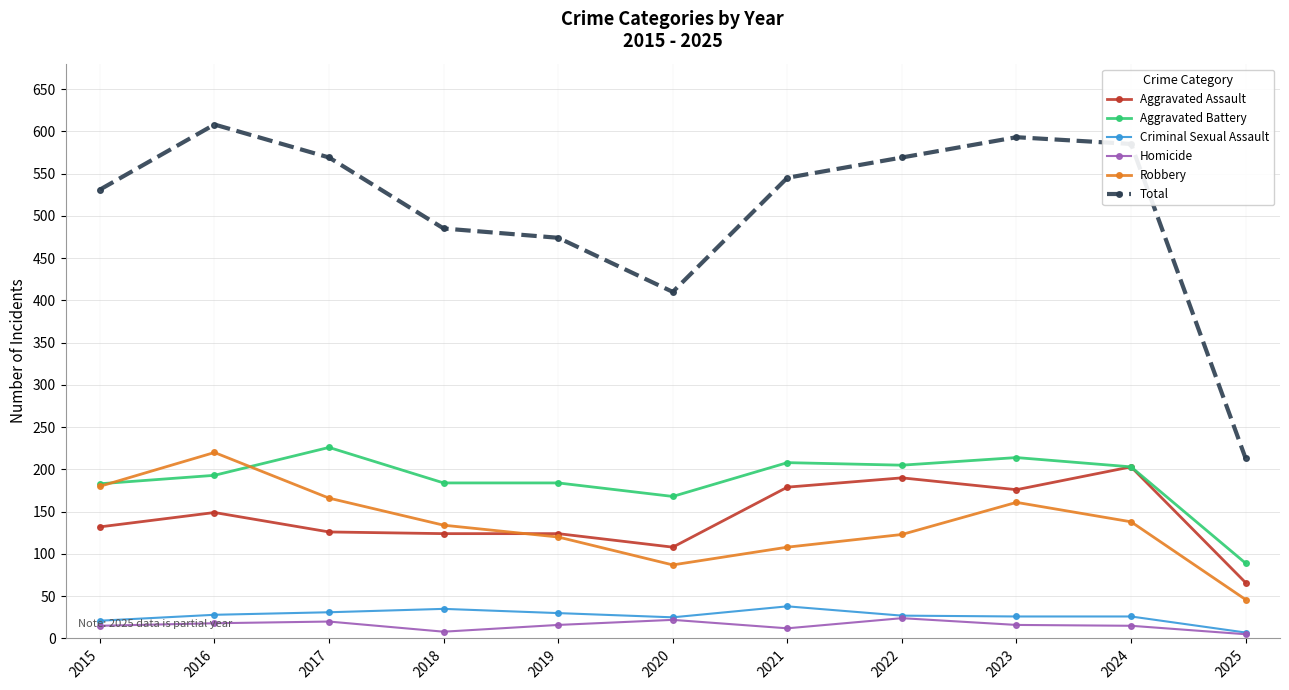

Count the number of data series in this chart.

6